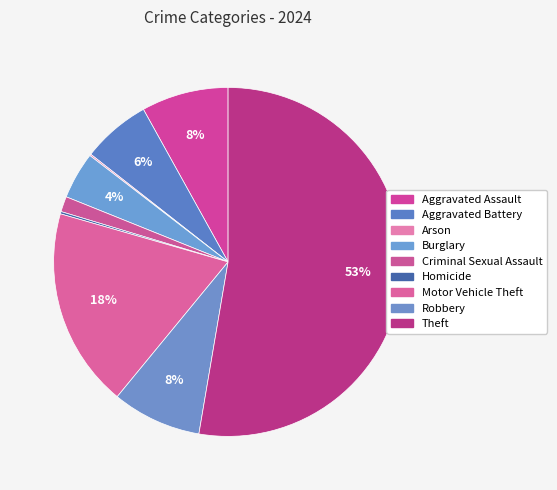

What is the smallest slice in the pie chart?

Arson